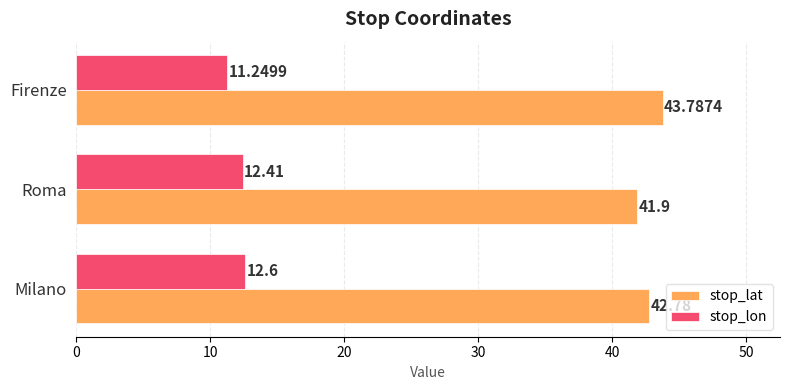

At which label is stop_lat closest to 42?

Roma